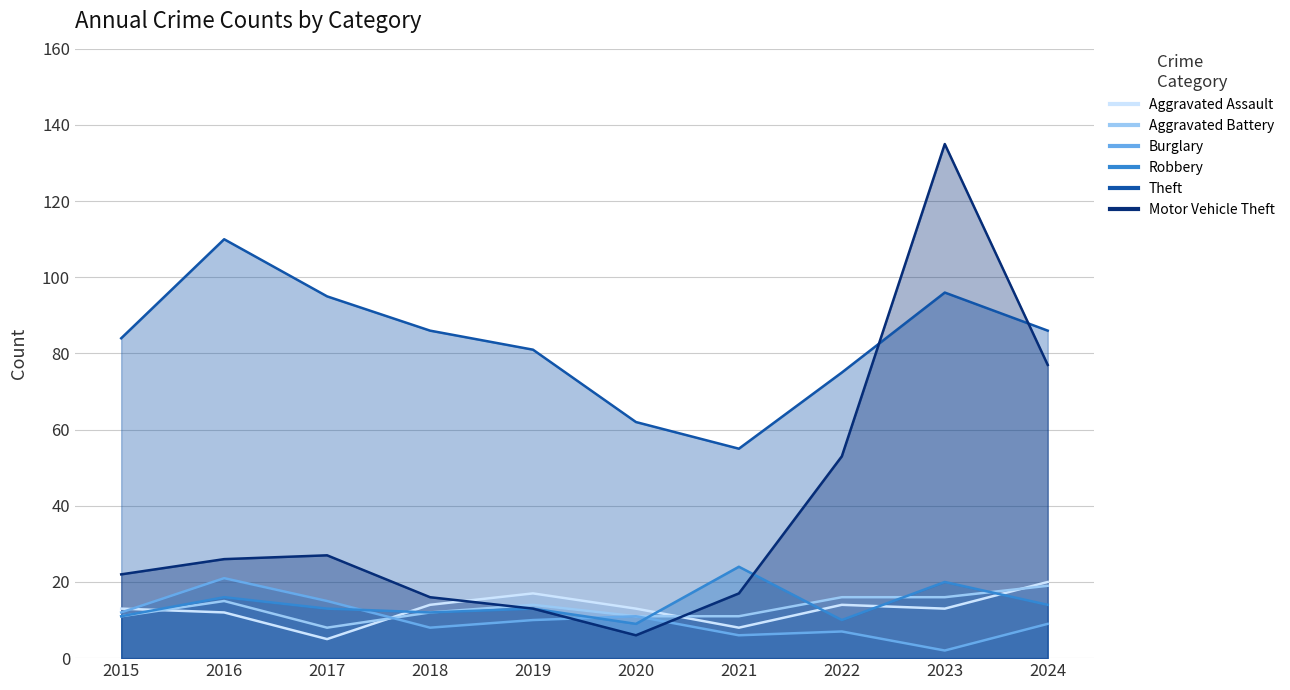

What is the highest value of the Theft series?

110